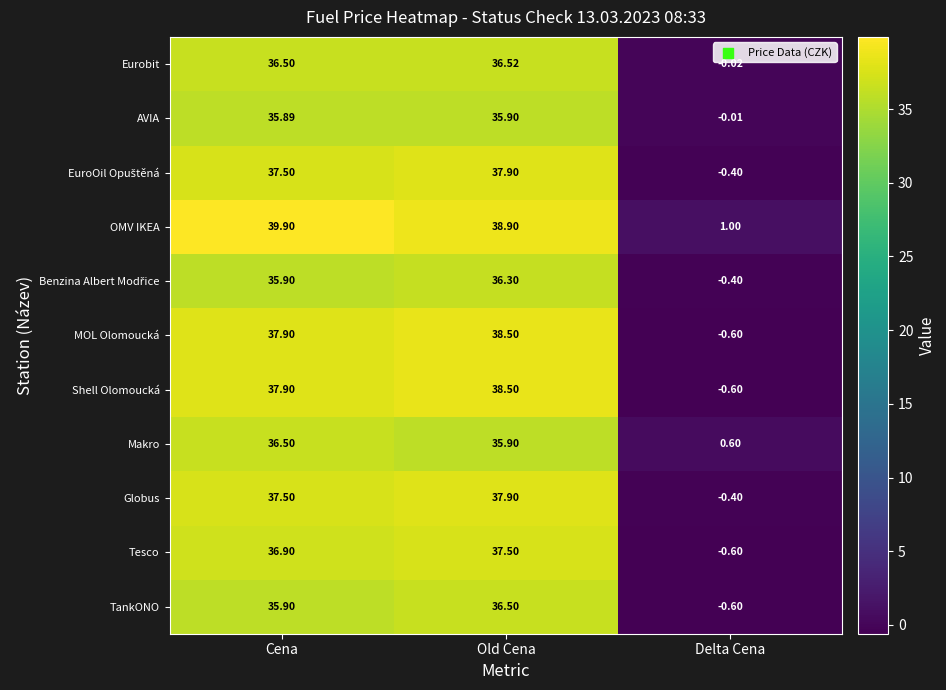

Where is Makro nearest to the value 18?

Delta Cena